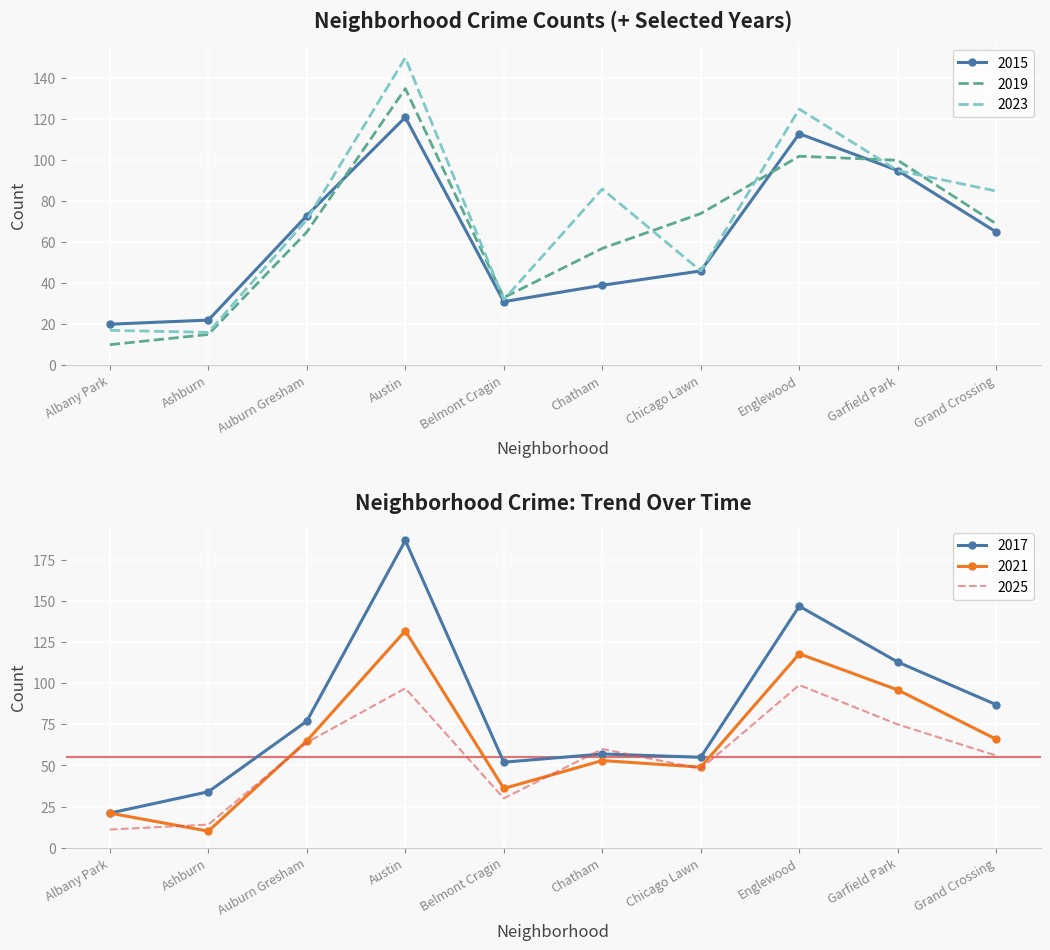

What is the maximum value for 2023?

150